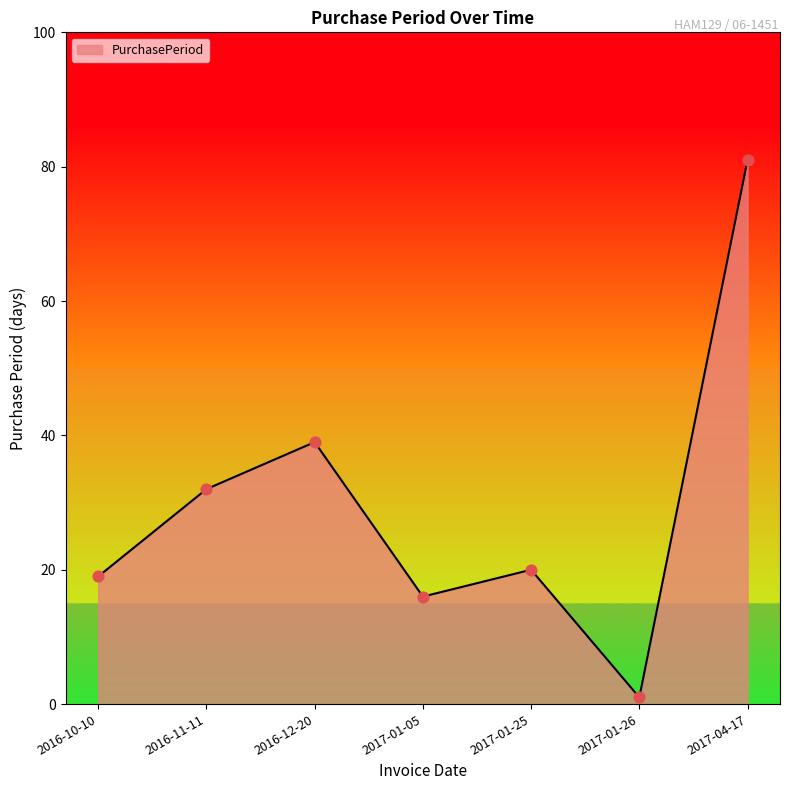

Which has a higher value, 2016-11-11 or 2017-01-26?

2016-11-11